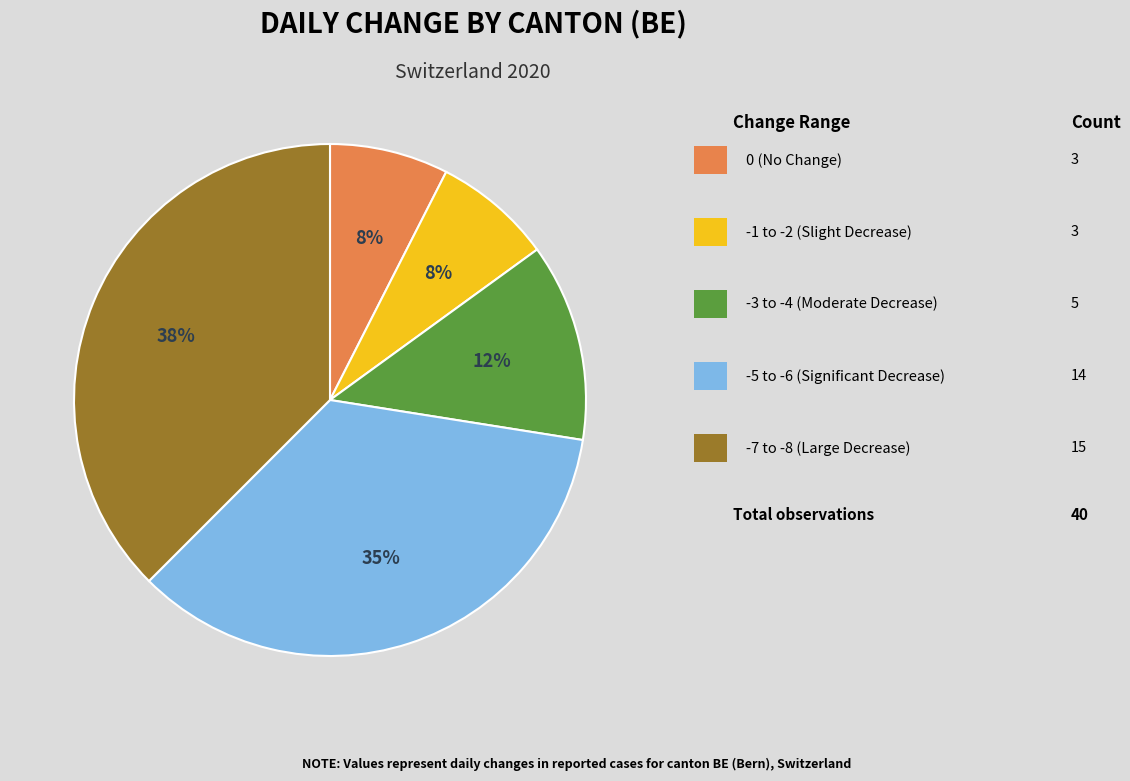

Is there a majority slice in this chart?

No